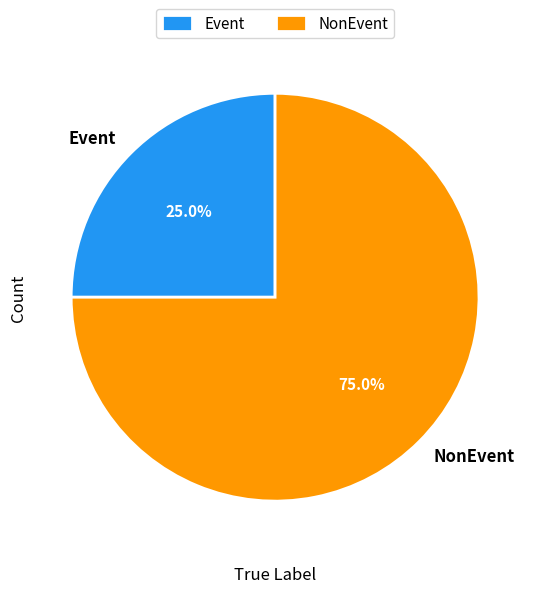

Is there any slice that represents more than half of the pie?

Yes